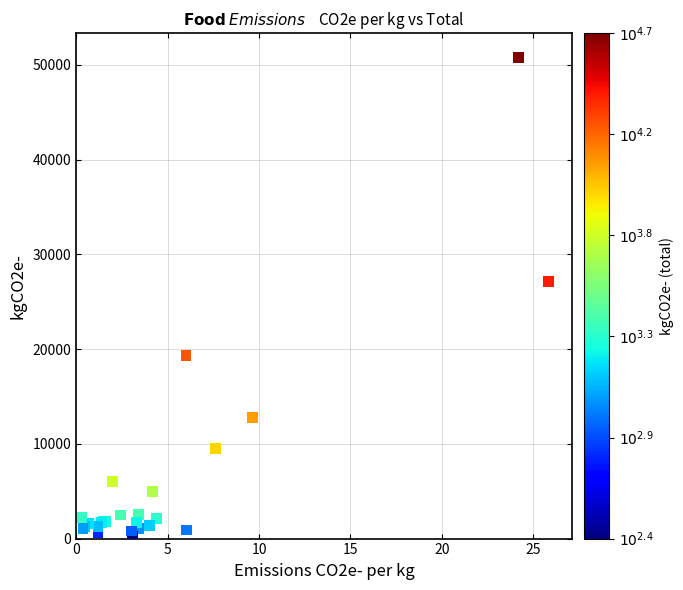

What Y value in the scatter plot is closest to 25527?

27132.0